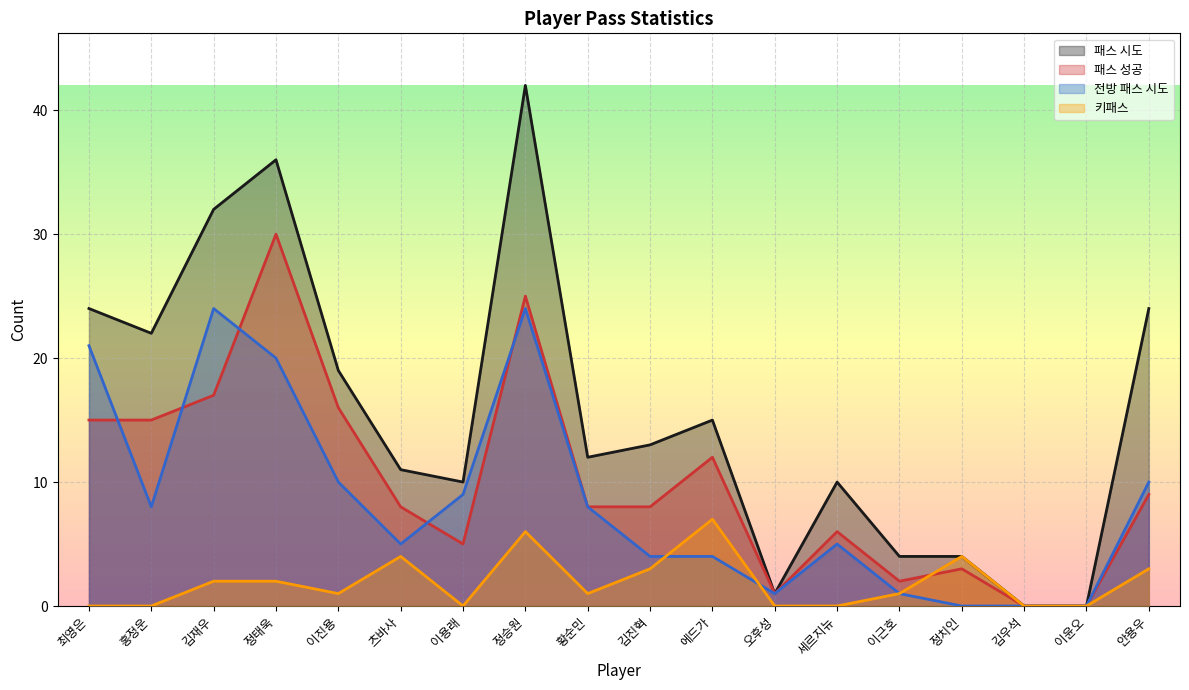

What are all the series names shown in the legend?

패스 시도, 패스 성공, 전방 패스 시도, 키패스